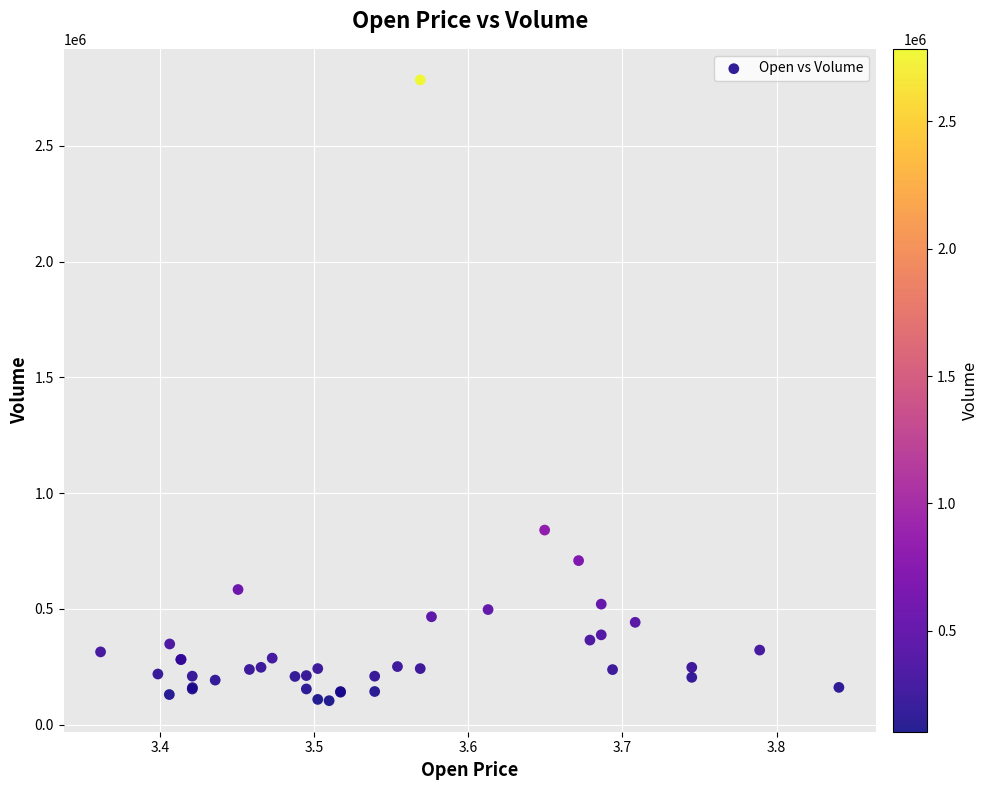

What Y value in the scatter plot is closest to 1444100?

840500